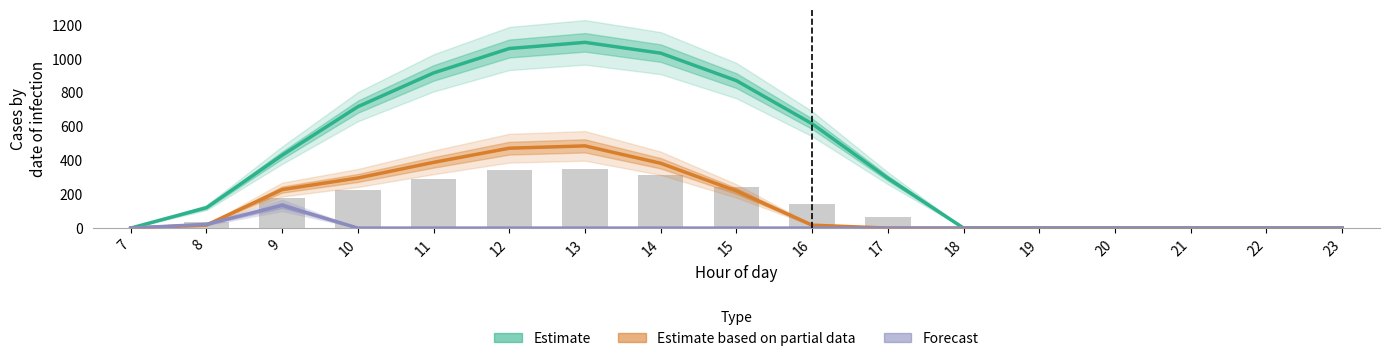

Is it true that Estimate based on partial data equals 388.1 at 11?

True